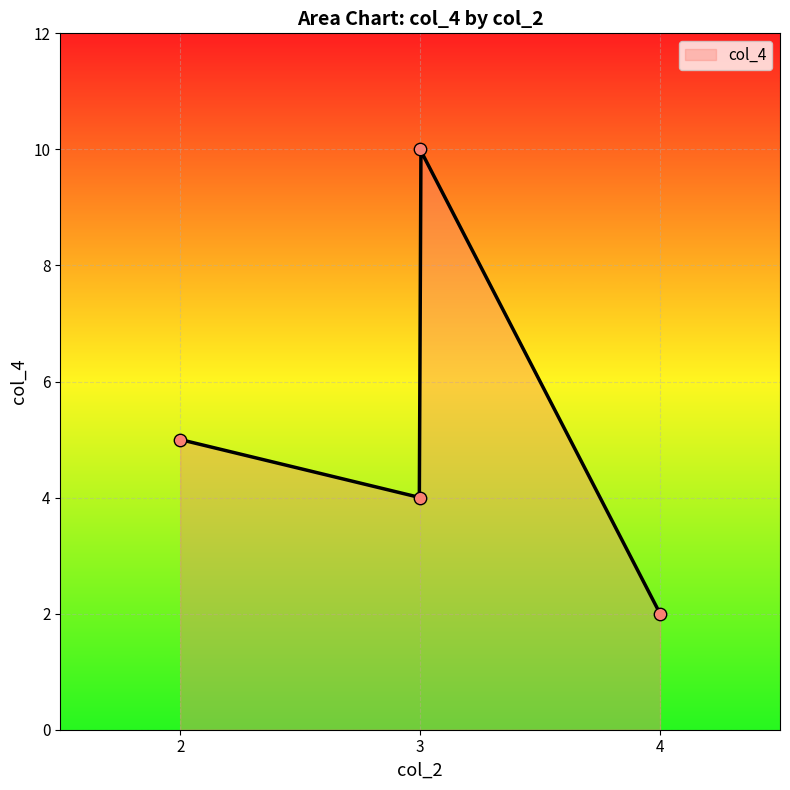

Which has a higher value, 2 or 4?

2